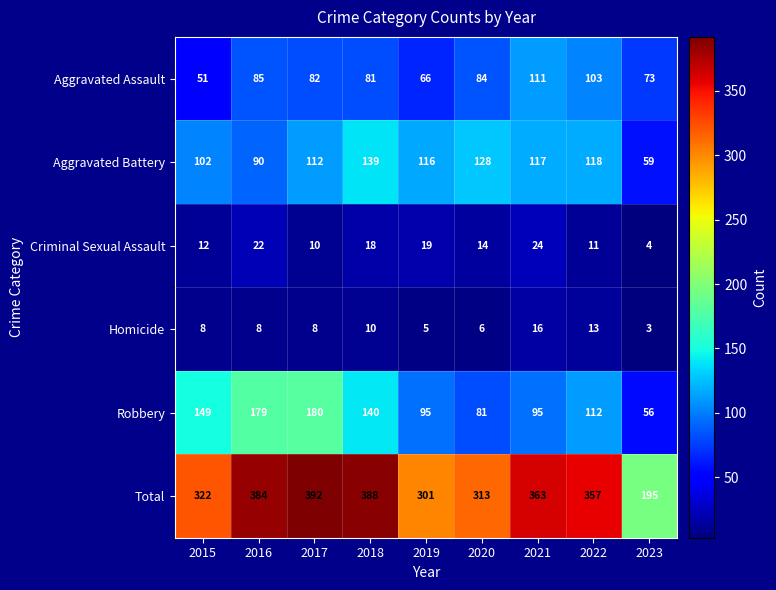

What is the minimum value shown in the chart?

3